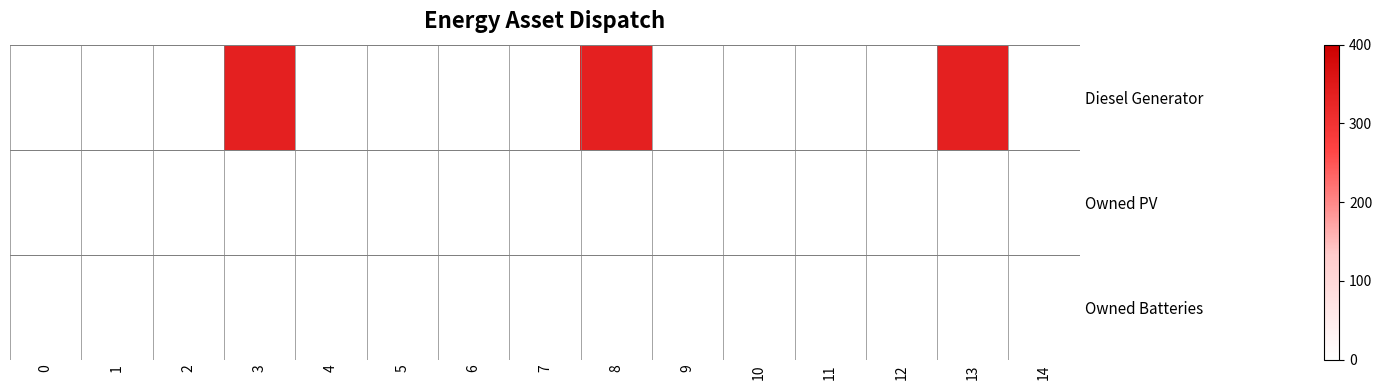

Rank the series at 6 from highest to lowest value.

Diesel Generator, Owned PV, Owned Batteries